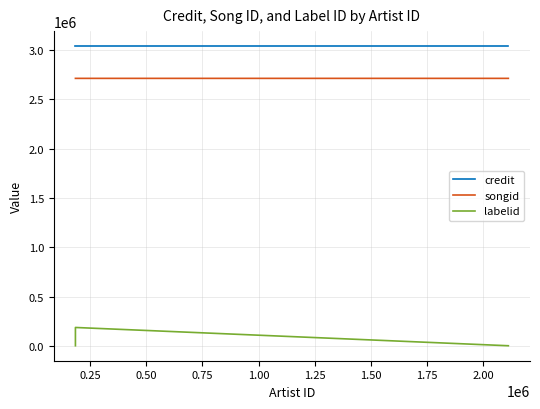

Which category has the highest value in the songid series?

0.50